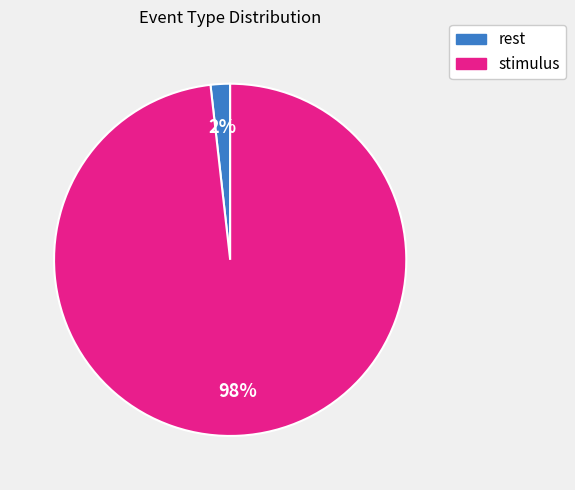

Between rest and stimulus, which is larger?

stimulus